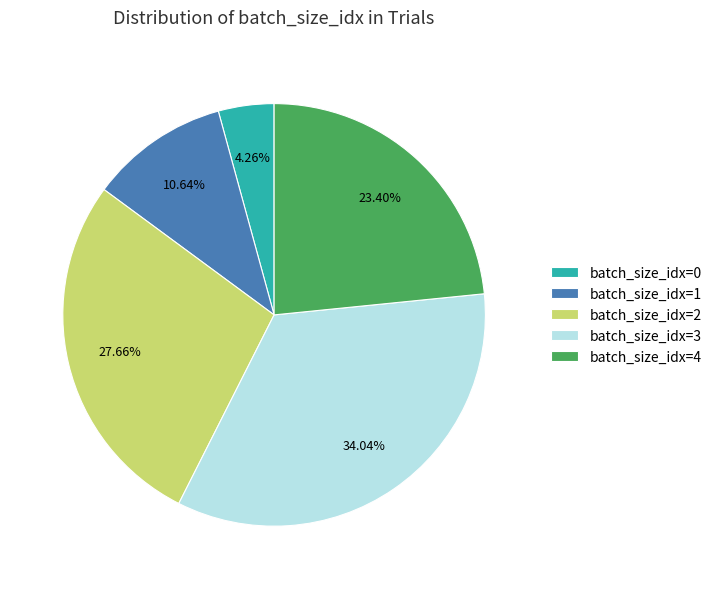

Is batch_size_idx=2 the majority of the pie?

No